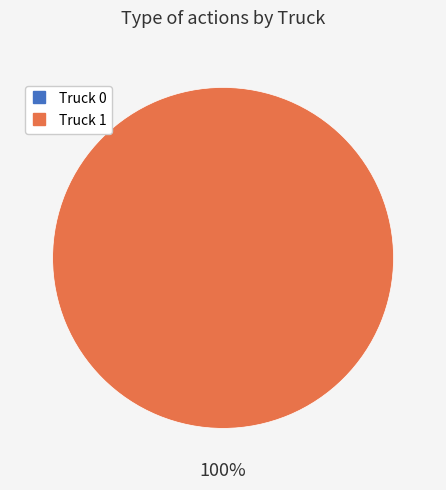

What is the change in value from Truck 0 to Truck 1?

+2